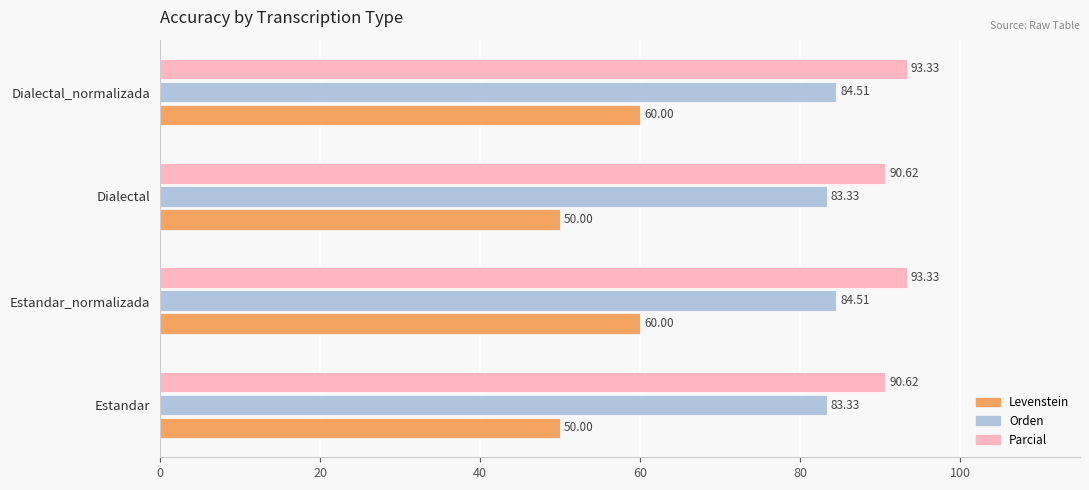

What are all the series names shown in the legend?

Levenstein, Orden, Parcial